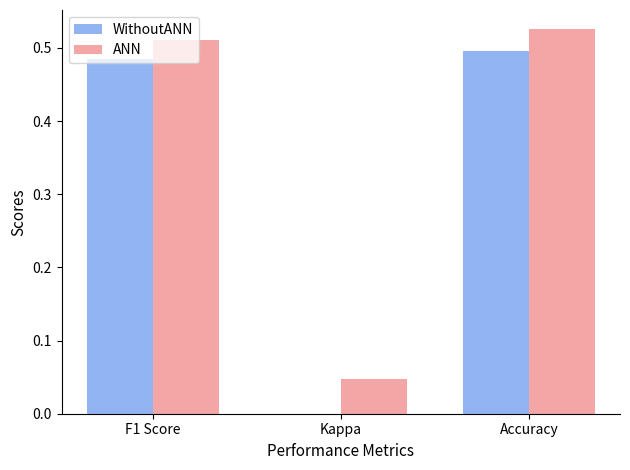

Which series has the largest range (max minus min)?

WithoutANN